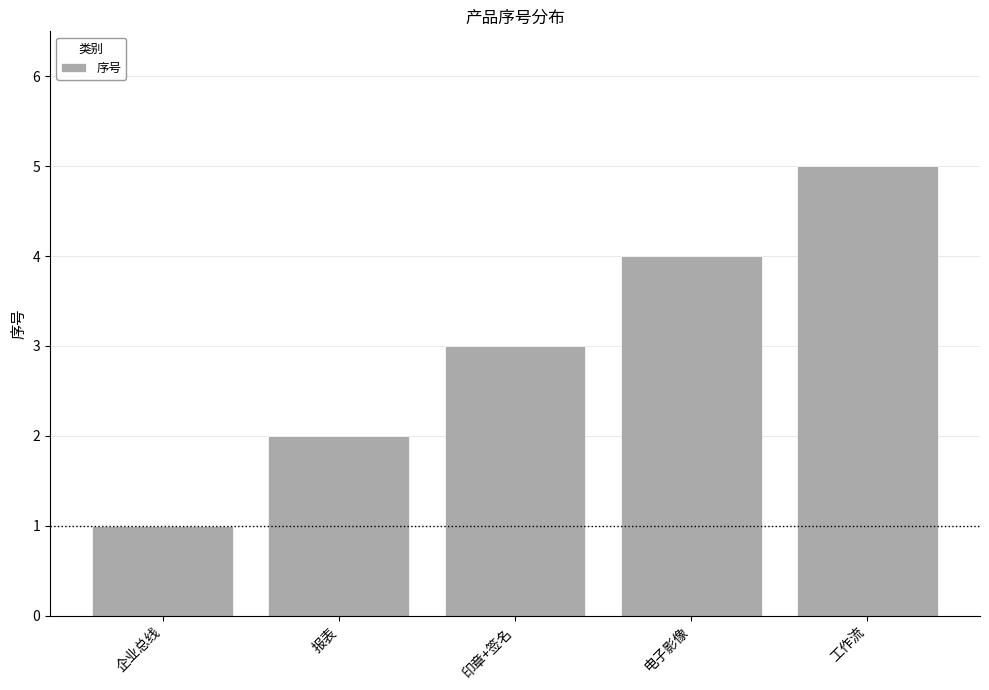

What is the difference between the maximum and minimum values?

4